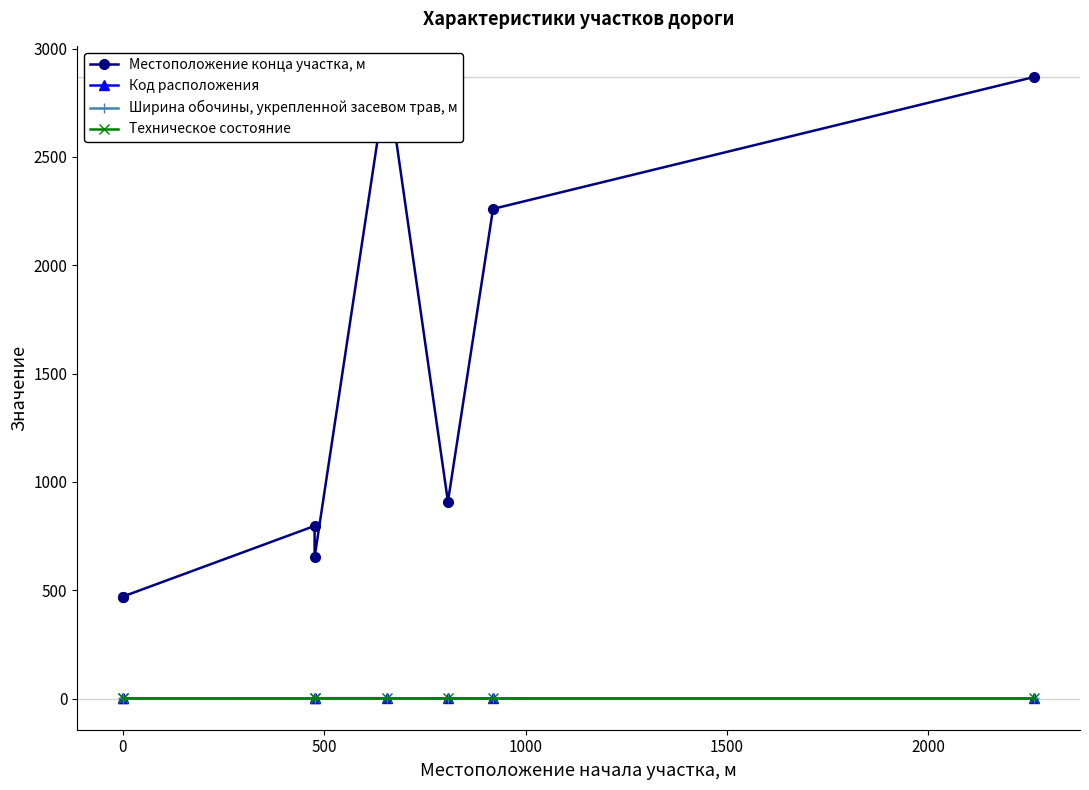

Between −500 and 500, which series saw the biggest shift?

Местоположение конца участка, м